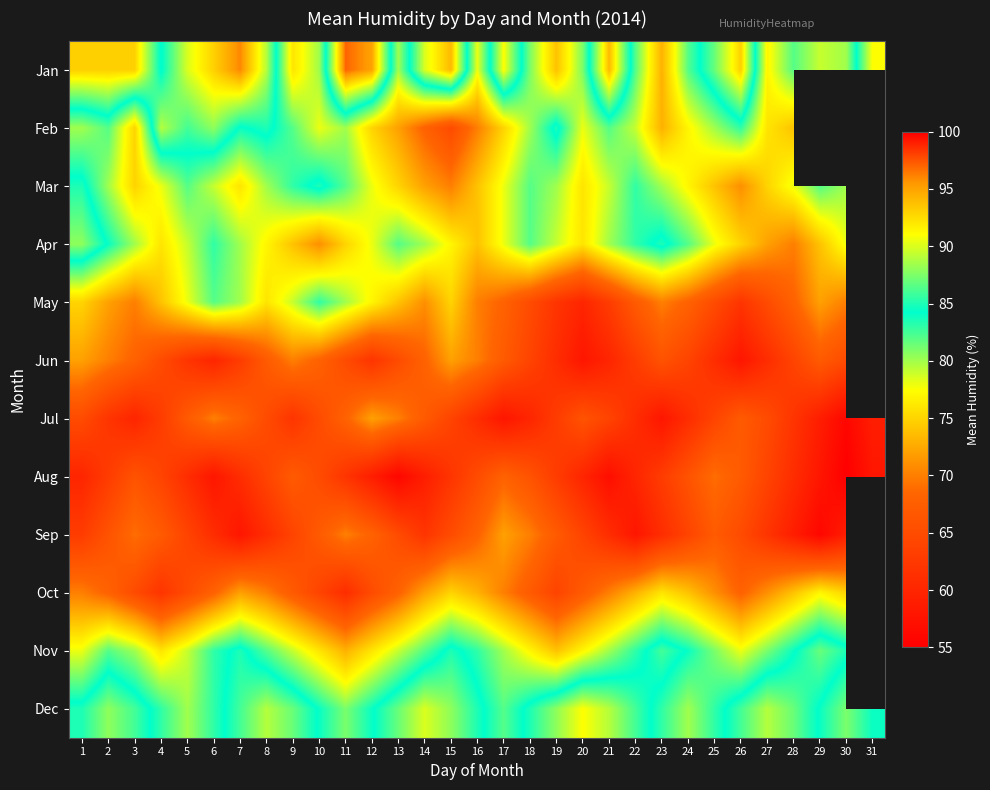

The value of May at 17 is 68.0. True or false?

True